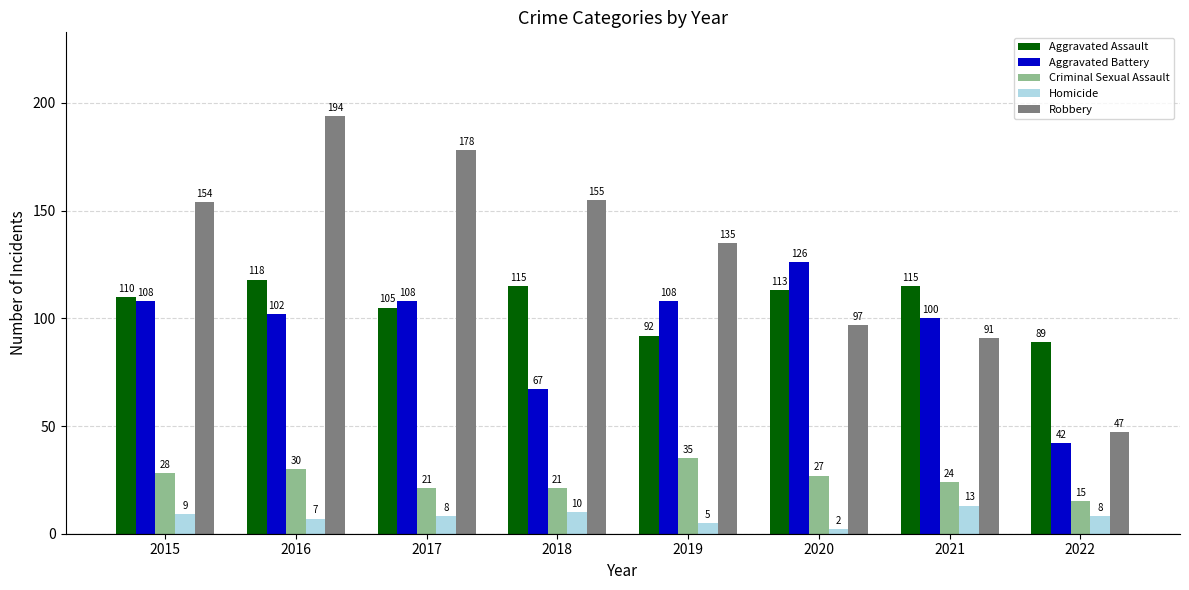

Where is Aggravated Assault nearest to the value 103?

2017